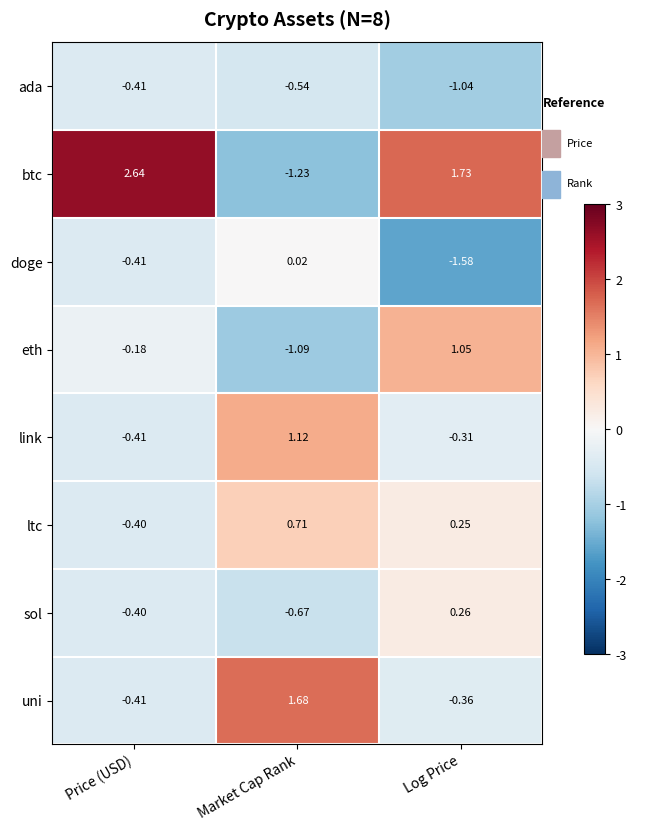

Which series has the largest total across all categories?

btc